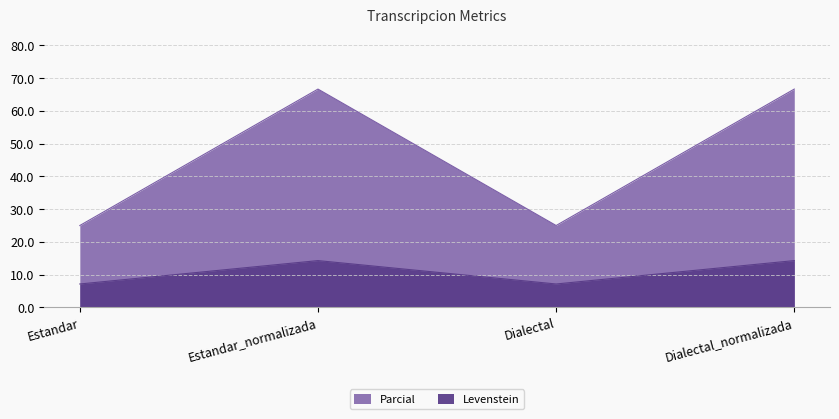

What is the average value of the Parcial series?

45.8